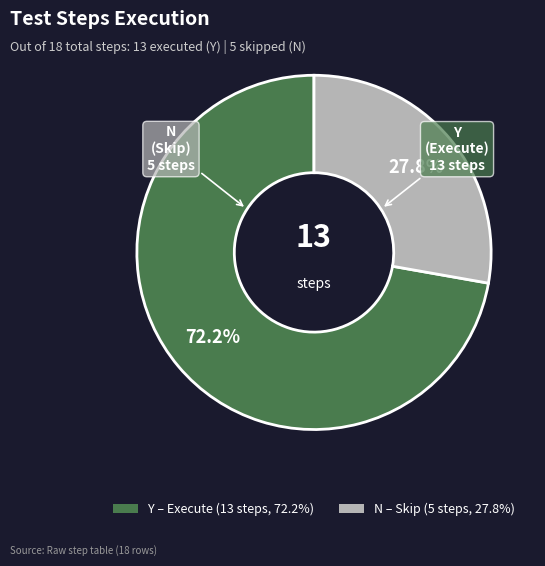

What is the total percentage of Y and N?

100.0%